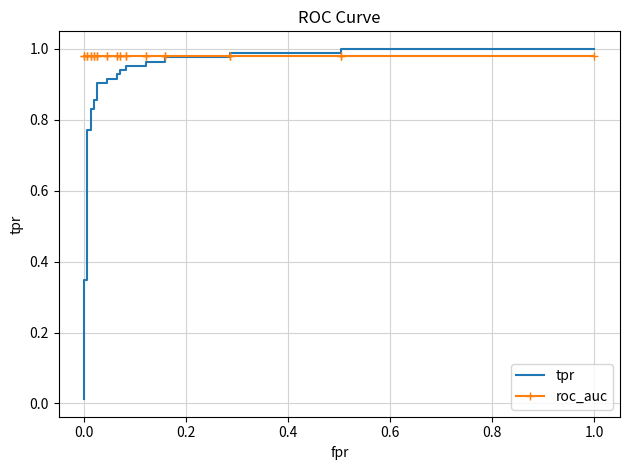

Which series has the largest total across all categories?

roc_auc